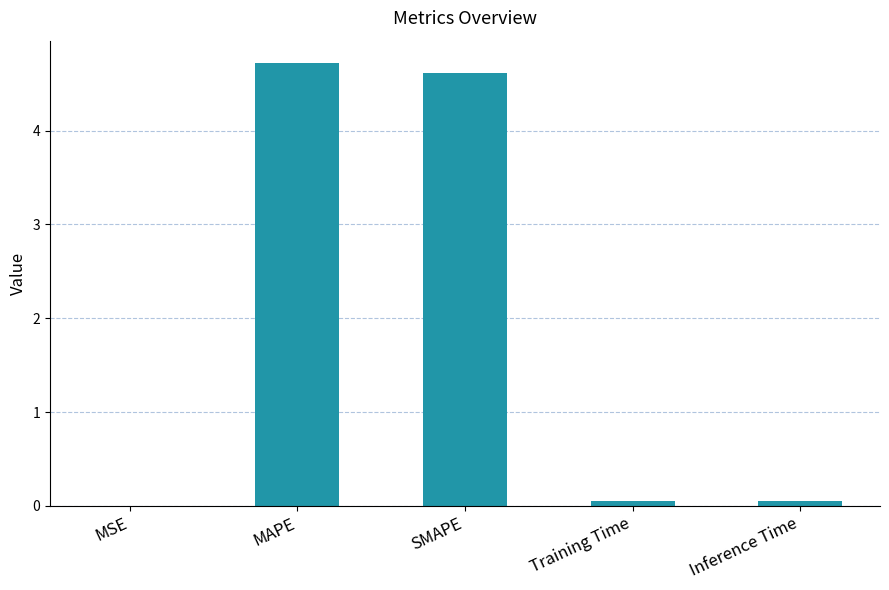

What is the maximum value shown in the chart?

4.7